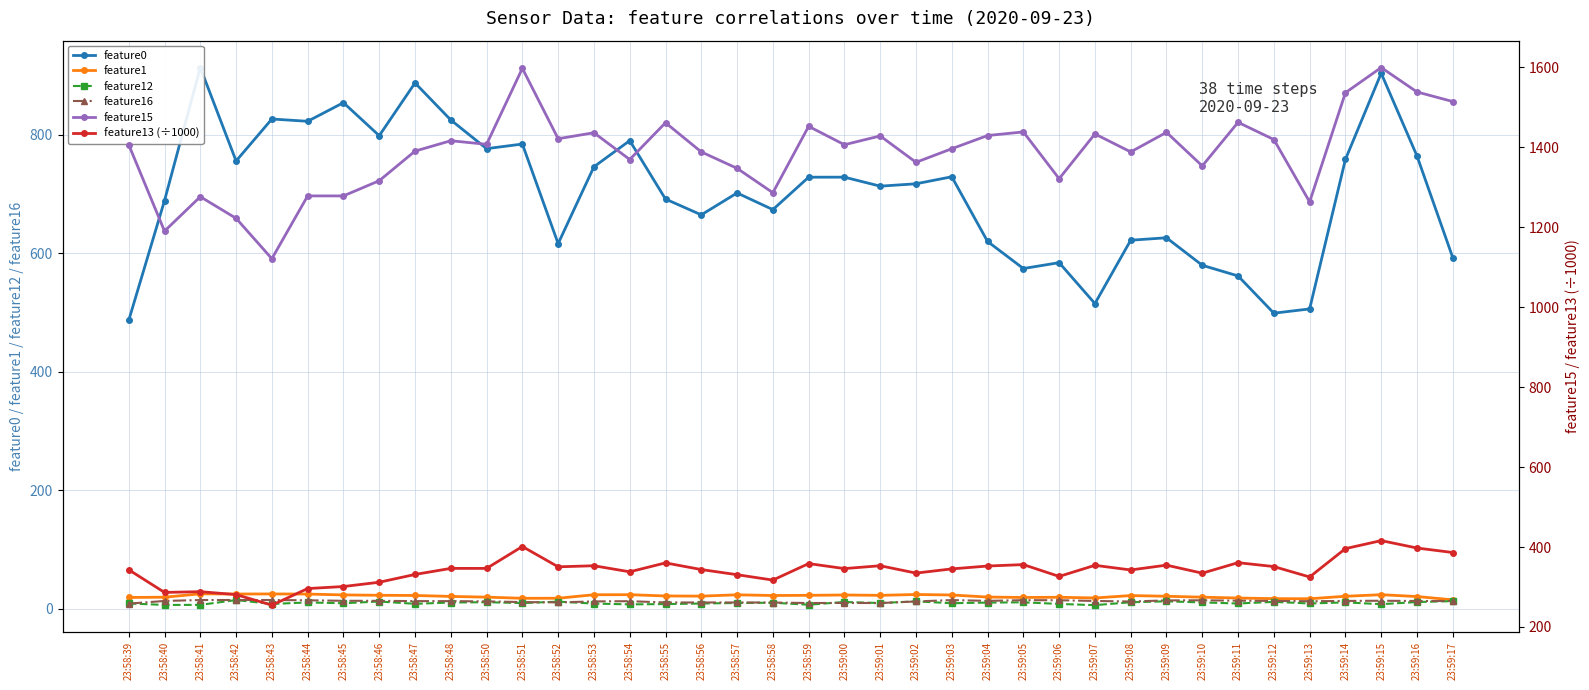

Reading right to left, transcribe all the data shown in this chart.

feature0: 23:59:17=592.6	23:59:16=764.0	23:59:15=903.6	23:59:14=758.2	23:59:13=506.0	23:59:12=498.8	23:59:11=561.7	23:59:10=579.6	23:59:09=626.0	23:59:08=621.9	23:59:07=515.1	23:59:06=584.1	23:59:05=574.1	23:59:04=619.8	23:59:03=728.9	23:59:02=717.1	23:59:01=713.1	23:59:00=728.3	23:58:59=728.2	23:58:58=673.5	23:58:57=701.6	23:58:56=664.7	23:58:55=691.3	23:58:54=789.9	23:58:53=745.8	23:58:52=616.2	23:58:51=784.1	23:58:50=776.4	23:58:48=824.7	23:58:47=887.2	23:58:46=798.2	23:58:45=853.9	23:58:44=822.5	23:58:43=826.4	23:58:42=755.6	23:58:41=913.2	23:58:40=688.7	23:58:39=486.7
feature1: 23:59:17=15.3	23:59:16=20.9	23:59:15=24.0	23:59:14=21.3	23:59:13=17.1	23:59:12=17.3	23:59:11=18.3	23:59:10=19.8	23:59:09=21.3	23:59:08=22.5	23:59:07=18.4	23:59:06=19.6	23:59:05=19.3	23:59:04=20.0	23:59:03=23.5	23:59:02=24.3	23:59:01=22.9	23:59:00=23.5	23:58:59=22.9	23:58:58=22.6	23:58:57=23.8	23:58:56=21.6	23:58:55=21.8	23:58:54=24.0	23:58:53=23.9	23:58:52=18.0	23:58:51=17.9	23:58:50=19.9	23:58:48=21.1	23:58:47=22.7	23:58:46=23.0	23:58:45=23.6	23:58:44=25.0	23:58:43=25.2	23:58:42=25.1	23:58:41=25.4	23:58:40=19.8	23:58:39=19.4
feature12: 23:59:17=13.1	23:59:16=11.6	23:59:15=8.0	23:59:14=11.0	23:59:13=9.2	23:59:12=11.9	23:59:11=9.2	23:59:10=10.9	23:59:09=12.8	23:59:08=11.2	23:59:07=6.3	23:59:06=8.4	23:59:05=11.1	23:59:04=10.6	23:59:03=9.6	23:59:02=12.7	23:59:01=9.9	23:59:00=11.7	23:58:59=7.1	23:58:58=10.4	23:58:57=10.0	23:58:56=9.1	23:58:55=8.2	23:58:54=7.7	23:58:53=9.0	23:58:52=12.2	23:58:51=9.8	23:58:50=11.3	23:58:48=10.8	23:58:47=8.6	23:58:46=12.5	23:58:45=9.6	23:58:44=10.9	23:58:43=8.4	23:58:42=14.9	23:58:41=6.8	23:58:40=6.7	23:58:39=9.2
feature16: 23:59:17=13.4	23:59:16=13.4	23:59:15=13.8	23:59:14=13.4	23:59:13=13.0	23:59:12=13.4	23:59:11=13.9	23:59:10=14.5	23:59:09=14.3	23:59:08=12.5	23:59:07=13.4	23:59:06=14.6	23:59:05=14.7	23:59:04=13.6	23:59:03=14.9	23:59:02=12.6	23:59:01=9.9	23:59:00=10.1	23:58:59=10.0	23:58:58=10.7	23:58:57=10.9	23:58:56=10.9	23:58:55=10.9	23:58:54=13.0	23:58:53=12.6	23:58:52=11.0	23:58:51=11.5	23:58:50=12.7	23:58:48=13.1	23:58:47=13.1	23:58:46=13.6	23:58:45=13.7	23:58:44=14.5	23:58:43=15.0	23:58:42=15.0	23:58:41=15.0	23:58:40=13.4	23:58:39=8.9
feature15: 23:59:17=1514.0	23:59:16=1538.0	23:59:15=1599.0	23:59:14=1536.0	23:59:13=1263.0	23:59:12=1419.0	23:59:11=1462.0	23:59:10=1353.0	23:59:09=1437.0	23:59:08=1388.0	23:59:07=1433.0	23:59:06=1321.0	23:59:05=1438.0	23:59:04=1429.0	23:59:03=1396.0	23:59:02=1362.0	23:59:01=1428.0	23:59:00=1406.0	23:58:59=1452.0	23:58:58=1286.0	23:58:57=1347.0	23:58:56=1388.0	23:58:55=1461.0	23:58:54=1369.0	23:58:53=1436.0	23:58:52=1421.0	23:58:51=1597.0	23:58:50=1407.0	23:58:48=1416.0	23:58:47=1390.0	23:58:46=1316.0	23:58:45=1278.0	23:58:44=1278.0	23:58:43=1121.0	23:58:42=1222.0	23:58:41=1276.0	23:58:40=1190.0	23:58:39=1406.0
feature13 (÷1000): 23:59:17=386.2	23:59:16=397.5	23:59:15=416.0	23:59:14=396.0	23:59:13=325.1	23:59:12=351.1	23:59:11=360.9	23:59:10=334.6	23:59:09=354.7	23:59:08=342.6	23:59:07=354.2	23:59:06=326.5	23:59:05=356.0	23:59:04=352.5	23:59:03=345.3	23:59:02=334.8	23:59:01=353.2	23:59:00=346.1	23:58:59=358.6	23:58:58=317.3	23:58:57=330.8	23:58:56=343.6	23:58:55=360.3	23:58:54=338.0	23:58:53=353.2	23:58:52=350.5	23:58:51=401.3	23:58:50=346.5	23:58:48=346.6	23:58:47=331.4	23:58:46=311.9	23:58:45=301.2	23:58:44=296.1	23:58:43=254.6	23:58:42=281.0	23:58:41=288.3	23:58:40=286.5	23:58:39=343.2